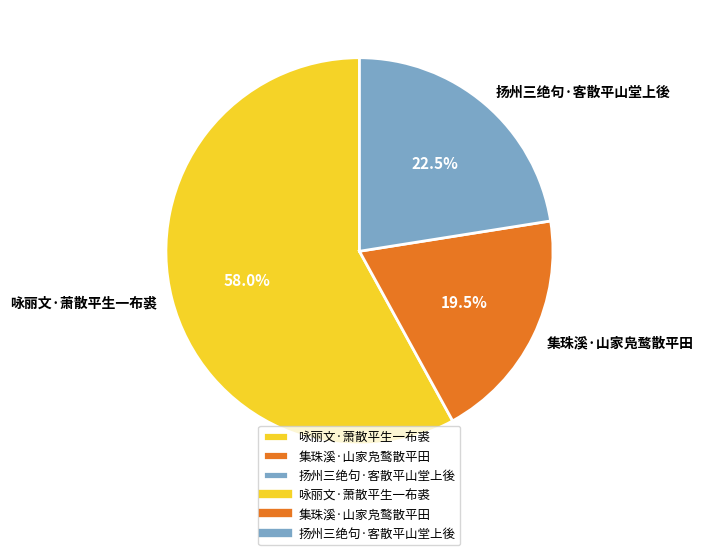

True or false: 咏丽文·萧散平生一布裘 accounts for 46% of the total.

False